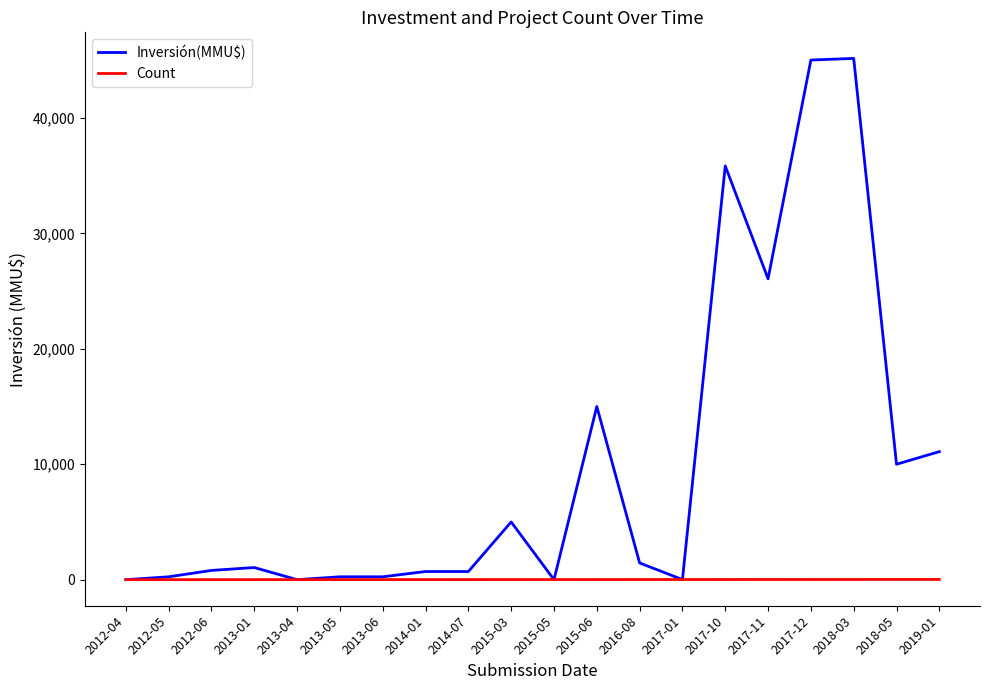

Rank the series by their average value, from lowest to highest.

Count, Inversión(MMU$)